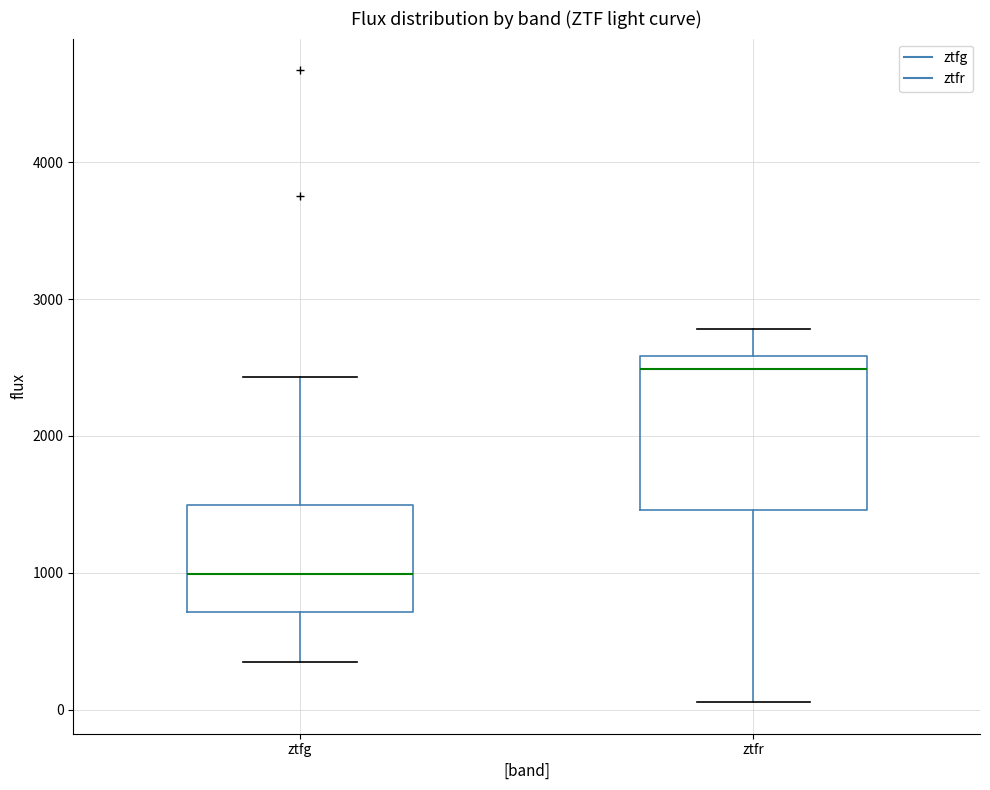

Which box's median line is the highest?

ztfr